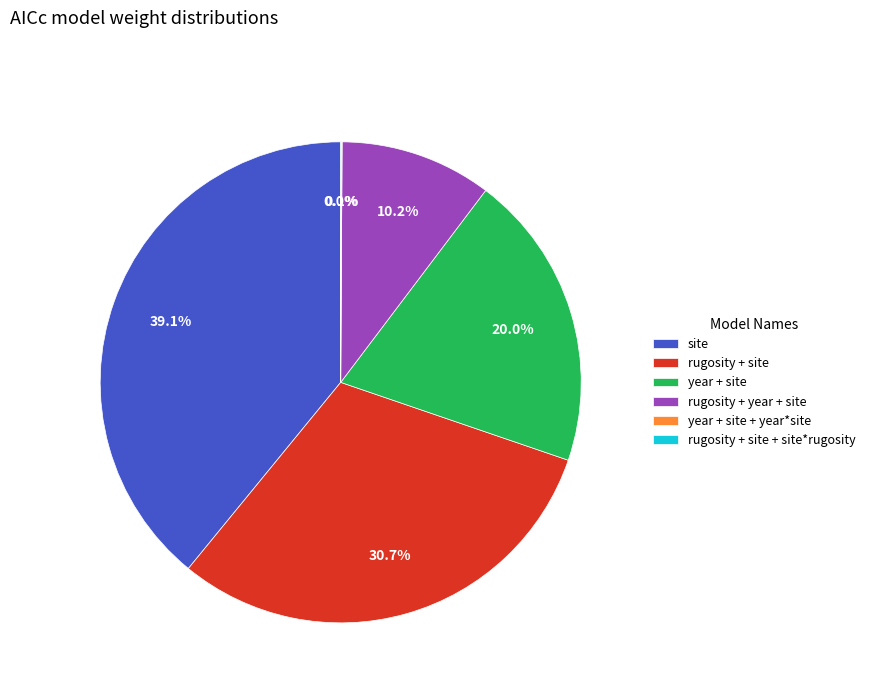

What percentage is NOT represented by site?

60.9%